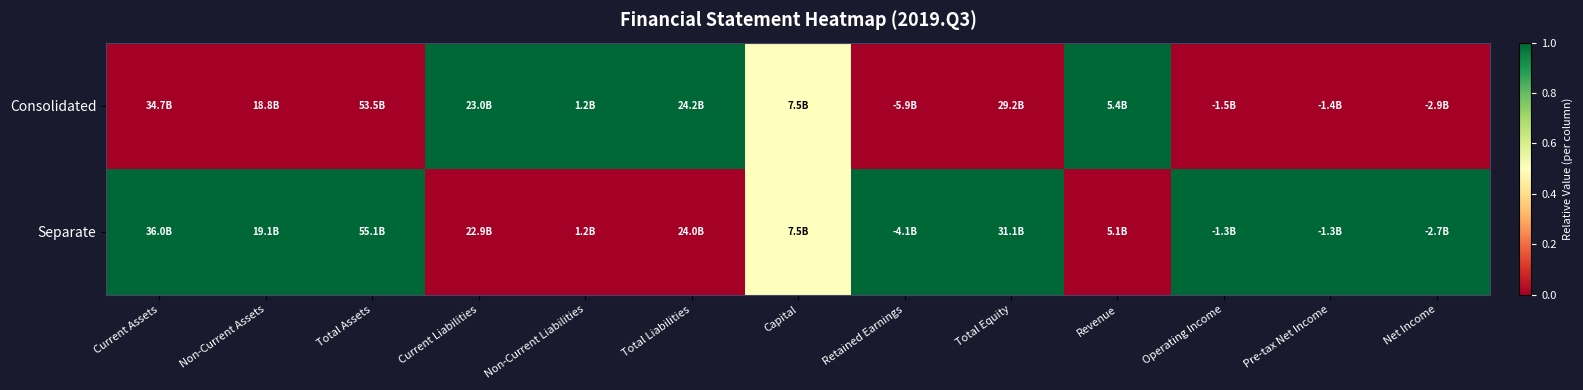

Count the number of data series in this chart.

2